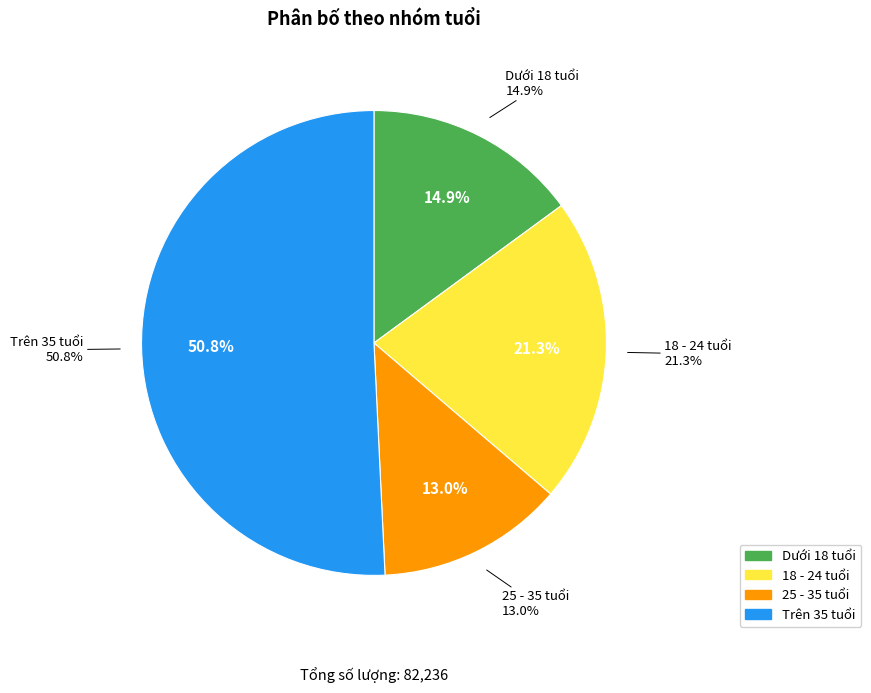

Is Dưới 18 tuổi the majority of the pie?

No